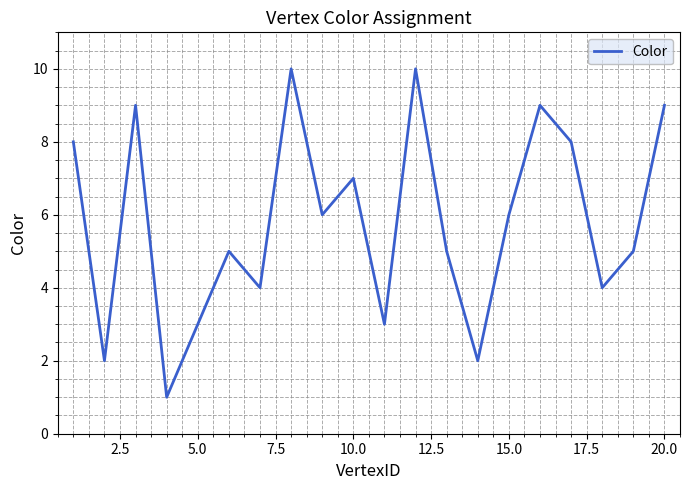

What is the greatest value displayed?

10